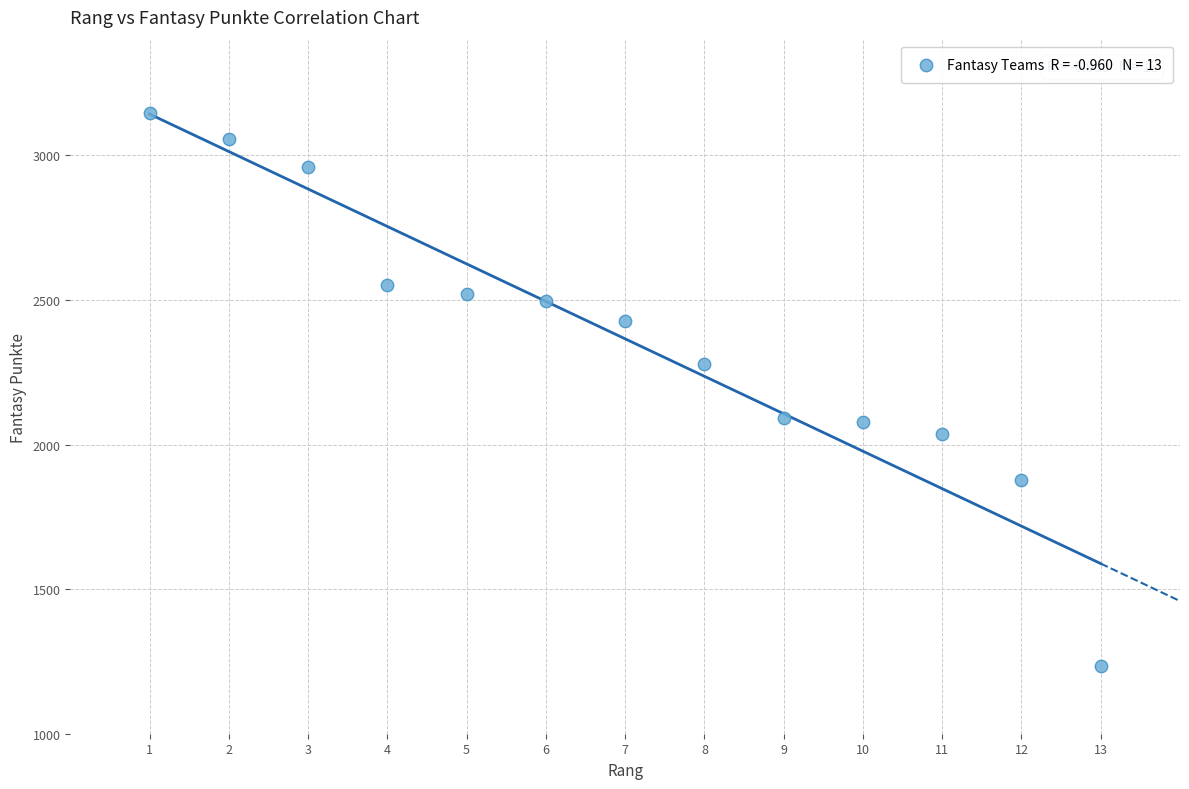

What is the range of X values (max minus min)?

12